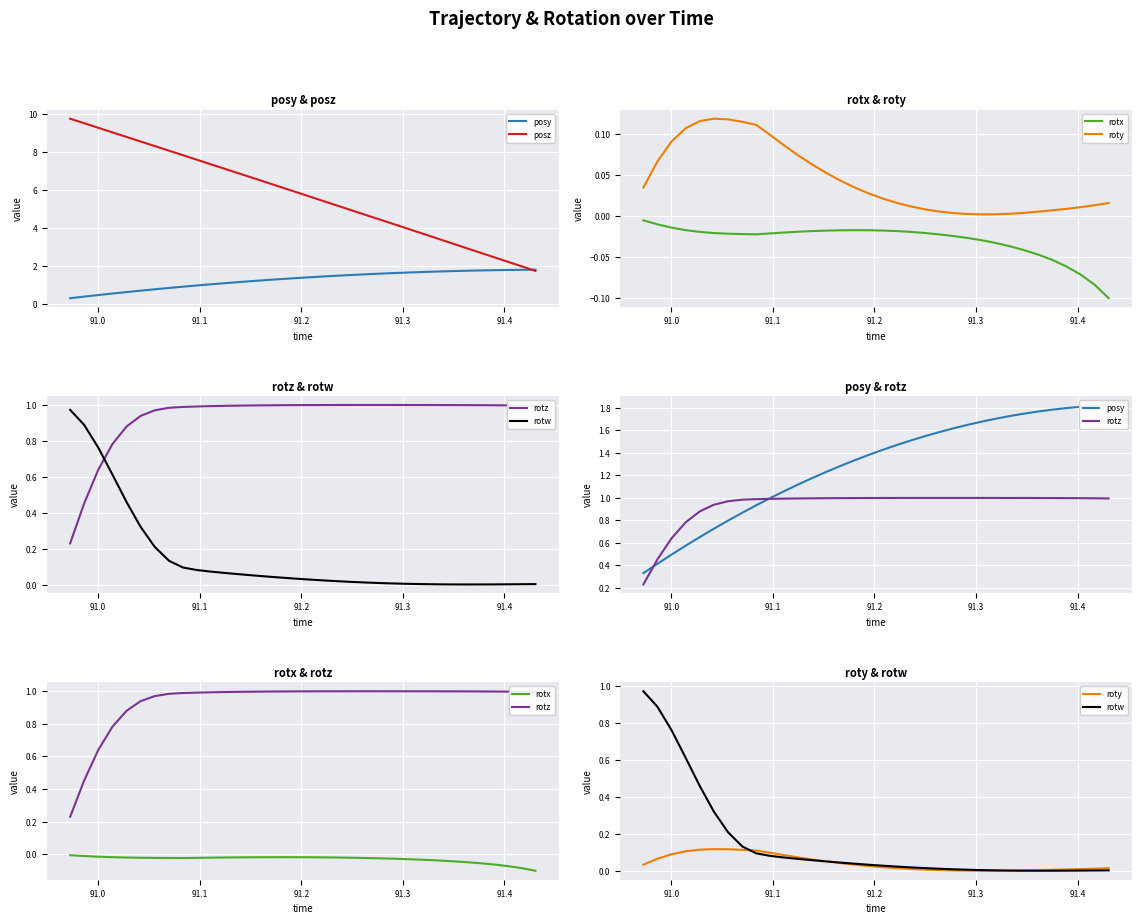

Is the value of posz at 91.5 greater than the value of posy at 22?

Yes